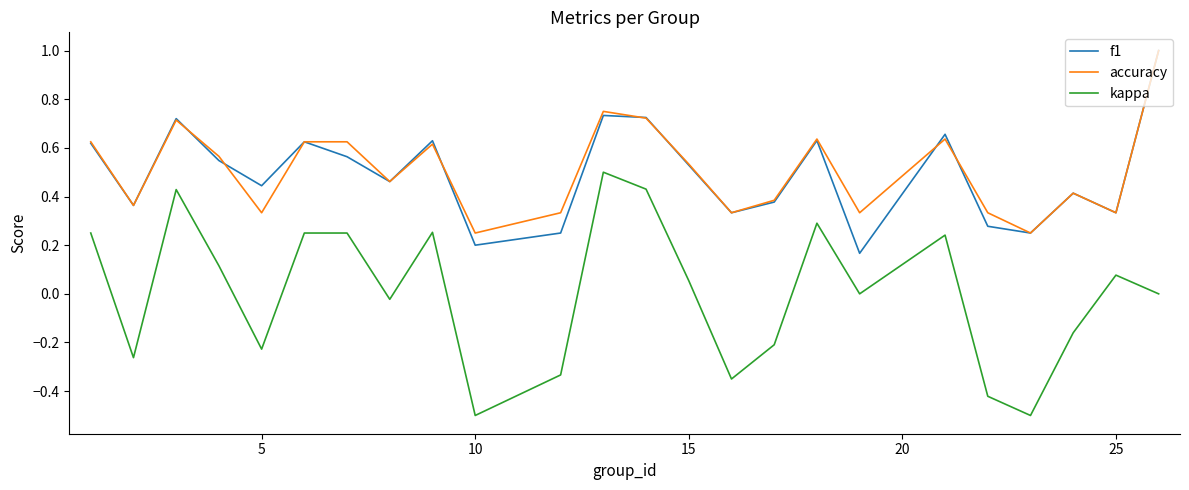

Which series has the largest range (max minus min)?

kappa